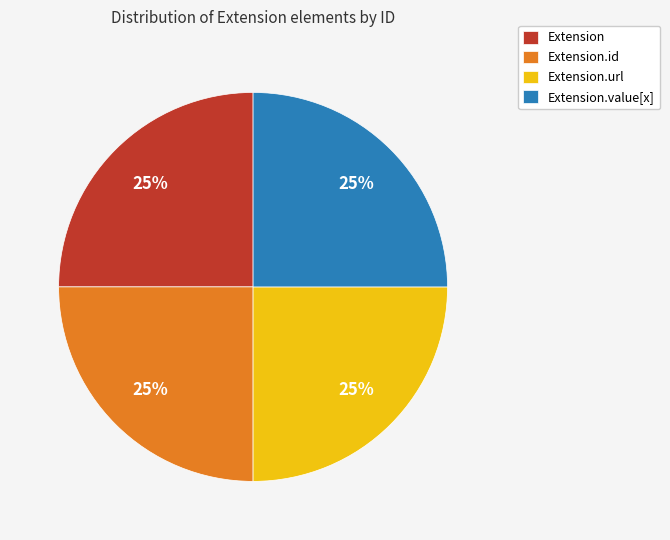

Is it true that Extension.url is 14% of the pie?

False